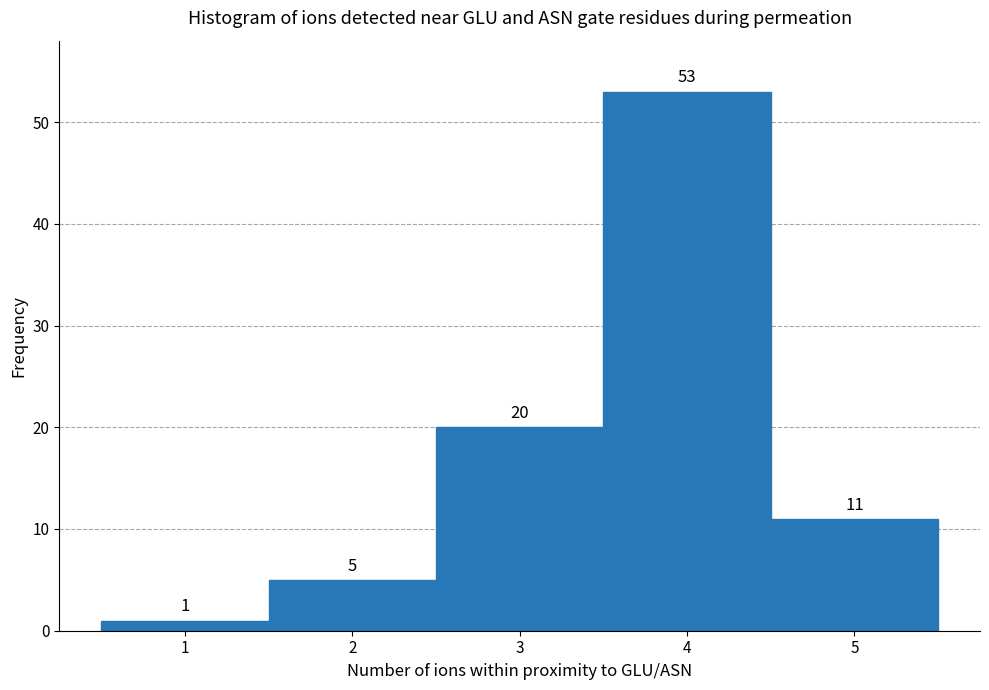

How tall is the bar that spans 4.5 to 5.5 on the x-axis?

11